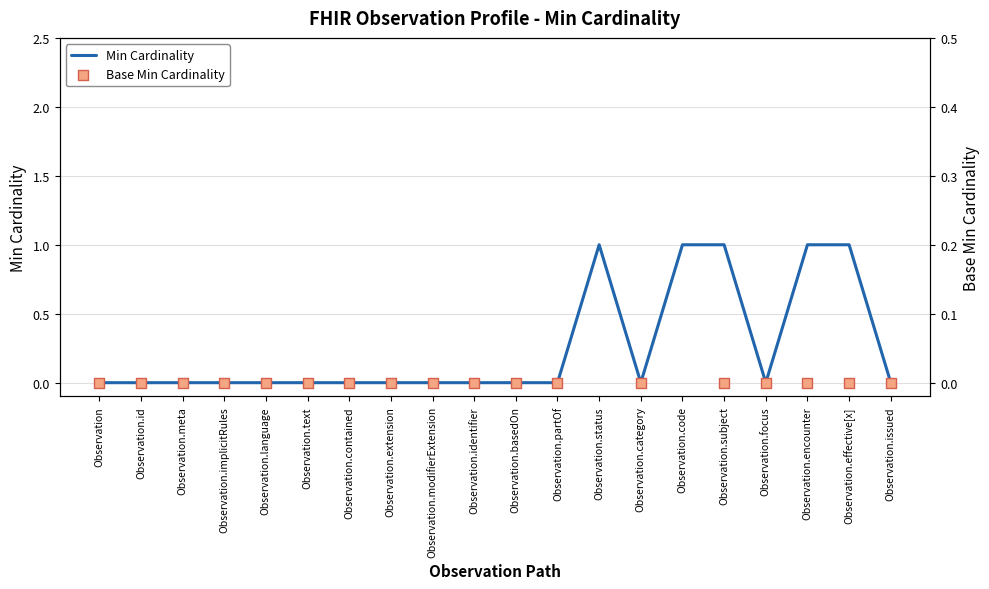

Is the value of Min Cardinality at Observation.identifier greater than the value of Base Min Cardinality at Observation.subject?

No